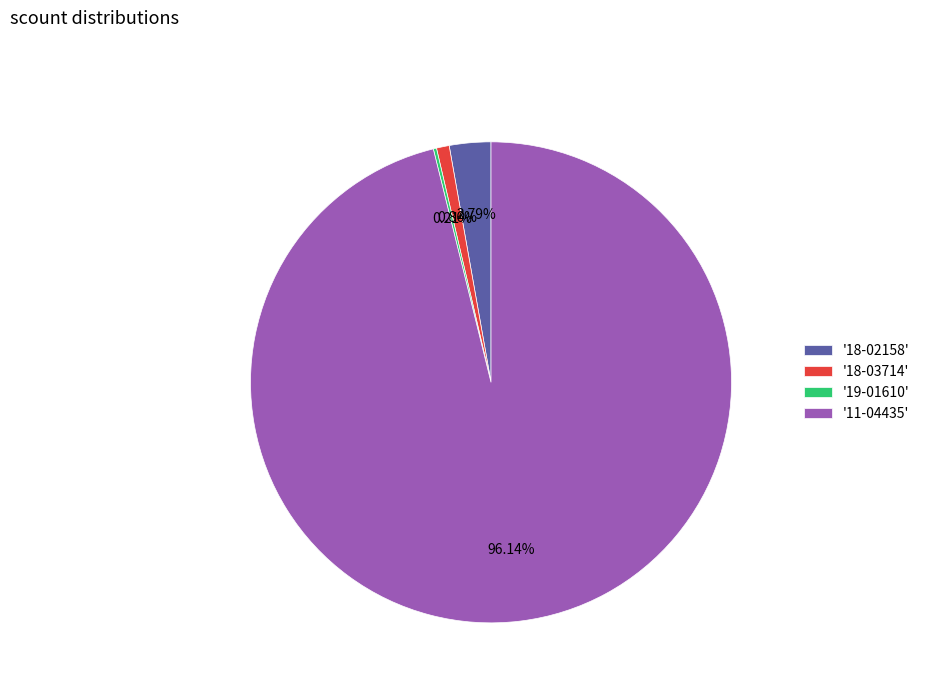

Is there a majority slice in this chart?

Yes